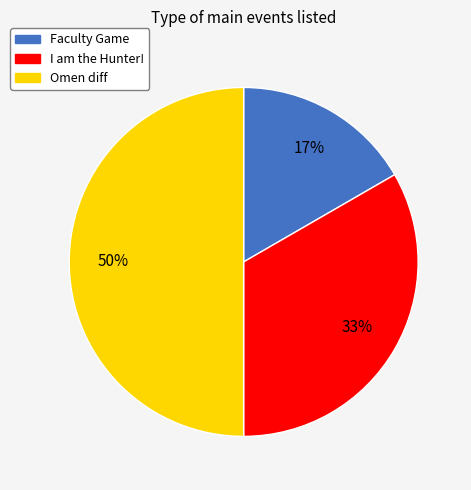

How many slices are in this pie chart?

3